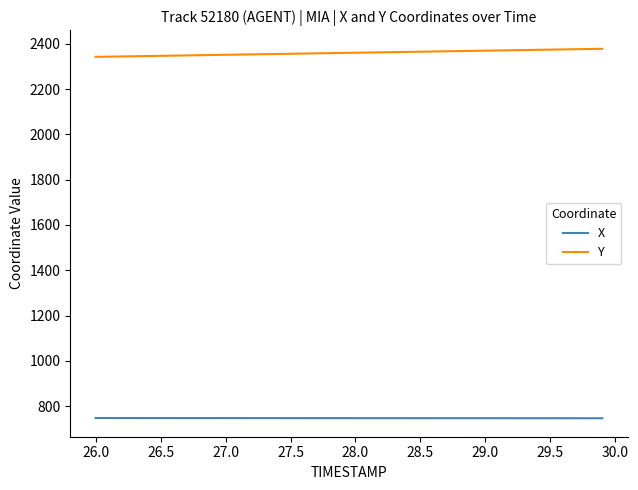

How many values in the Y series are below 2360?

20